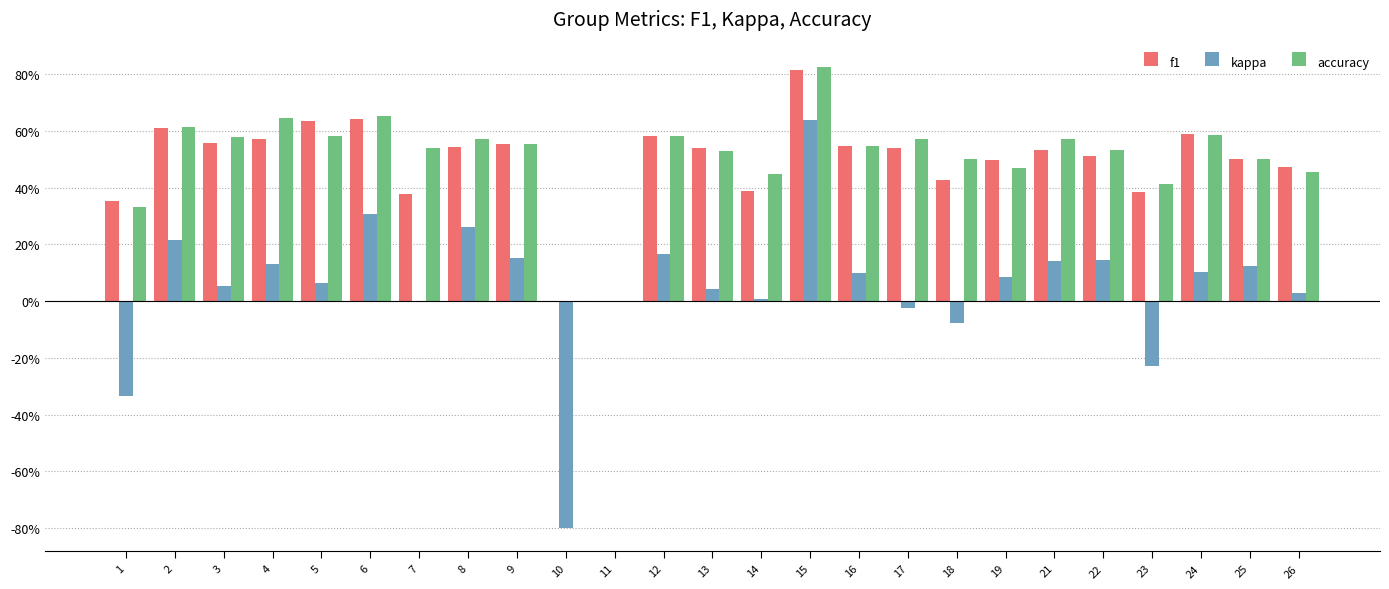

Are the bars horizontal?

No